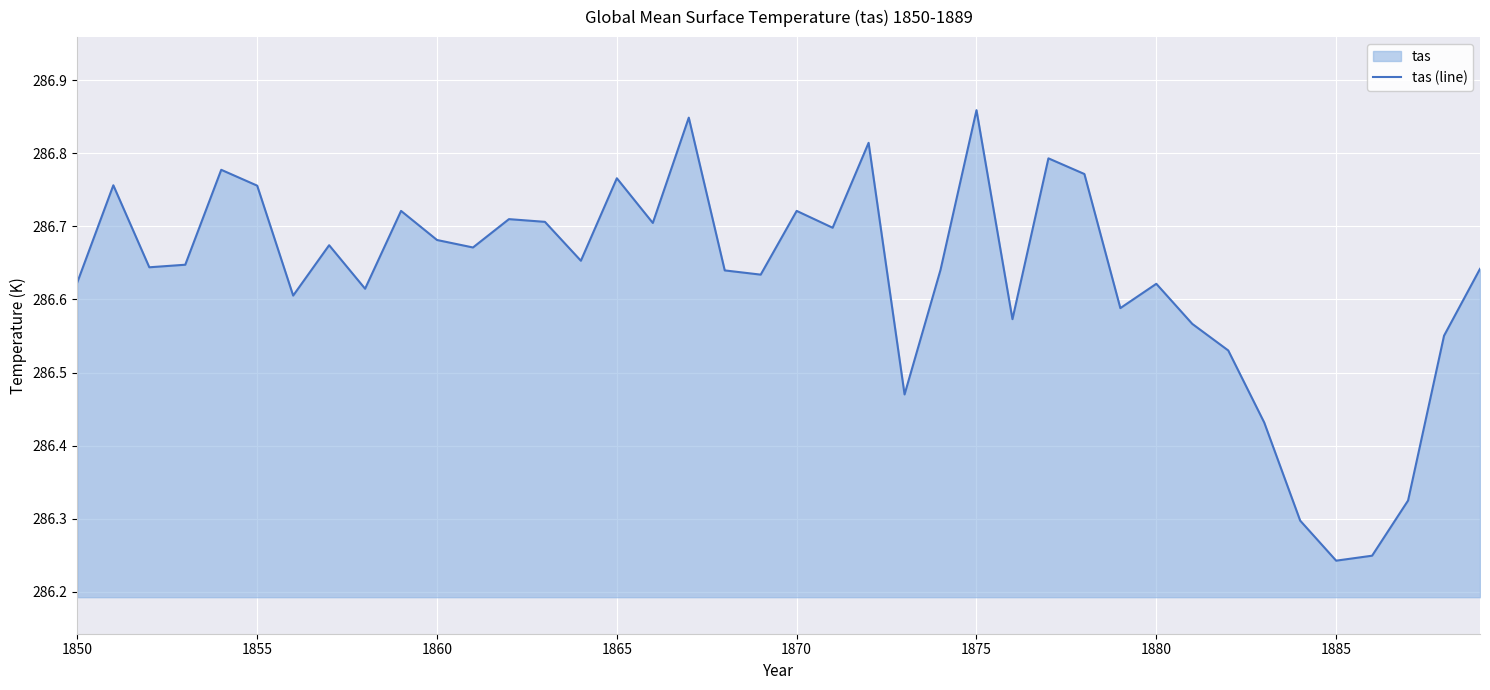

True or false: the data shows 72.6 at 1880.

False